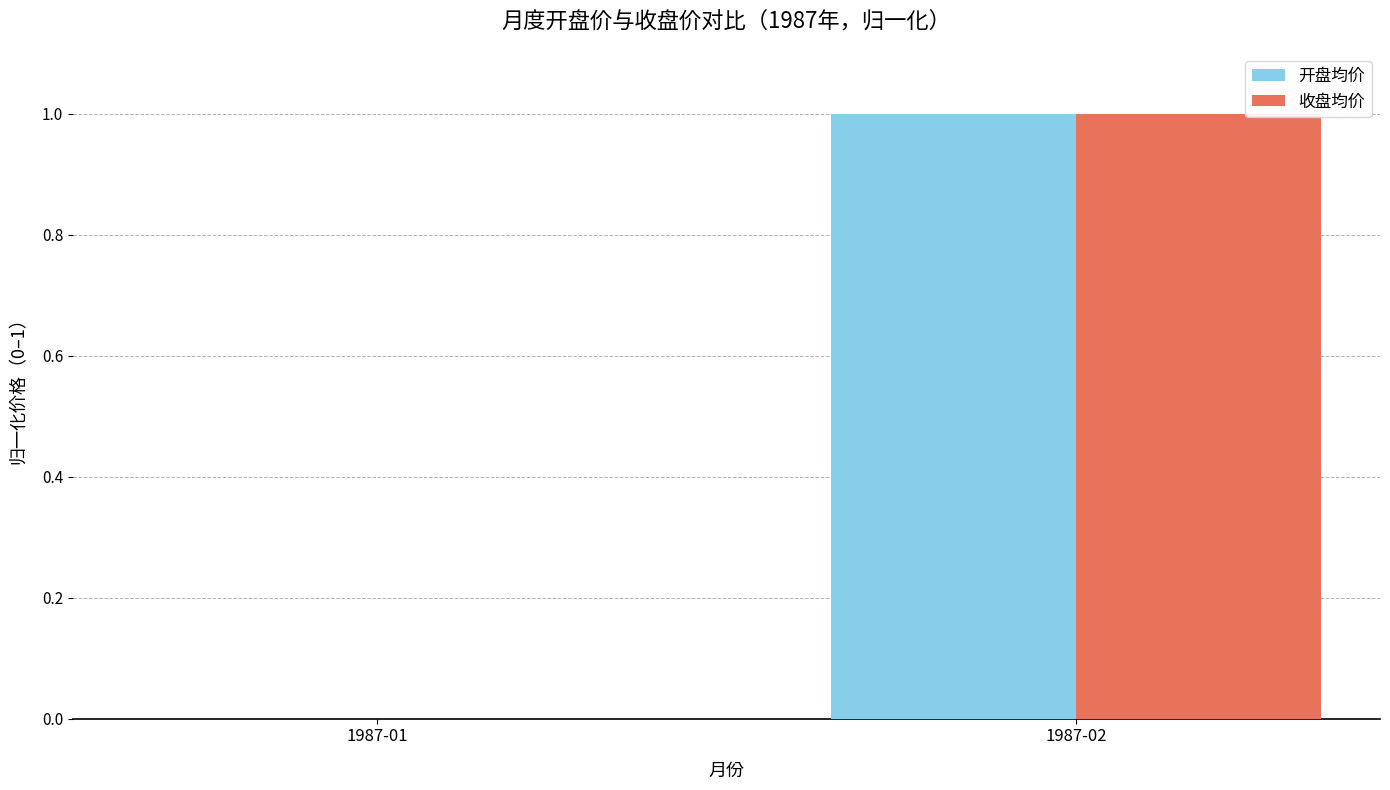

The 收盘均价 series shows -1 at 1987-01. True or false?

False